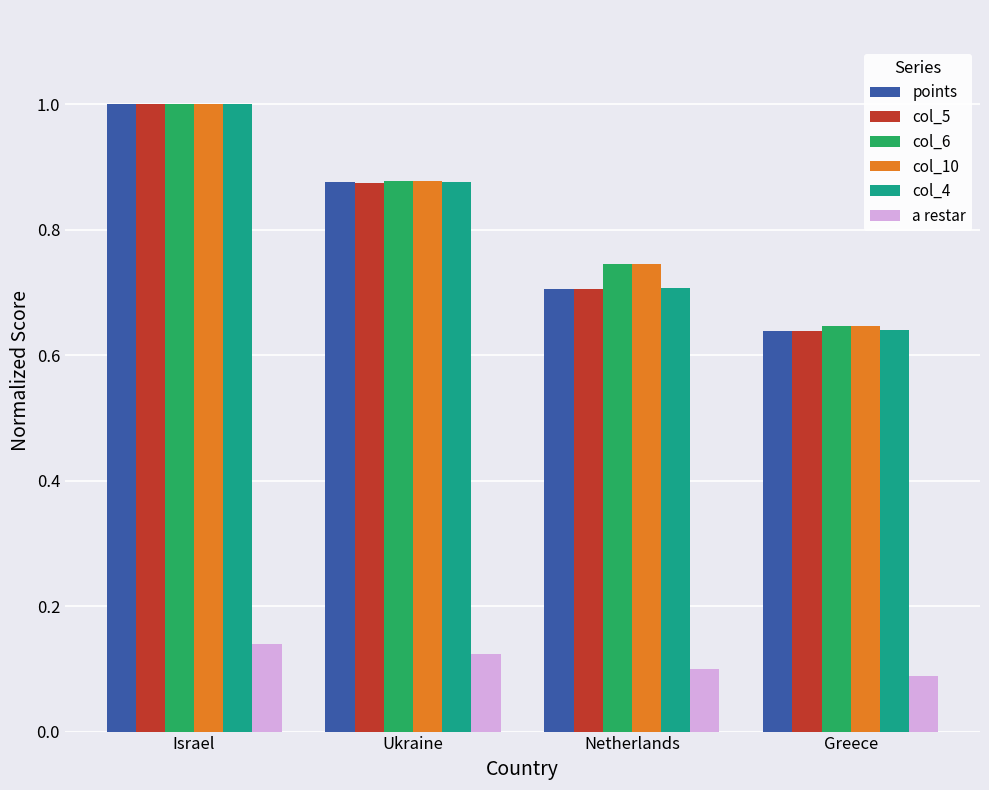

What is the sum of the col_5 values at Greece and Ukraine?

1.5